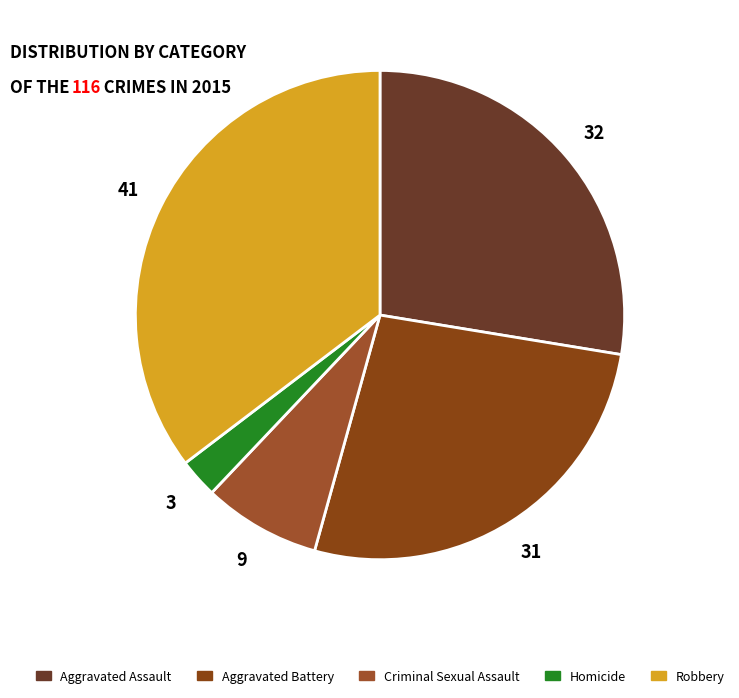

What percentage do Criminal Sexual Assault and Aggravated Battery together represent?

34.5%